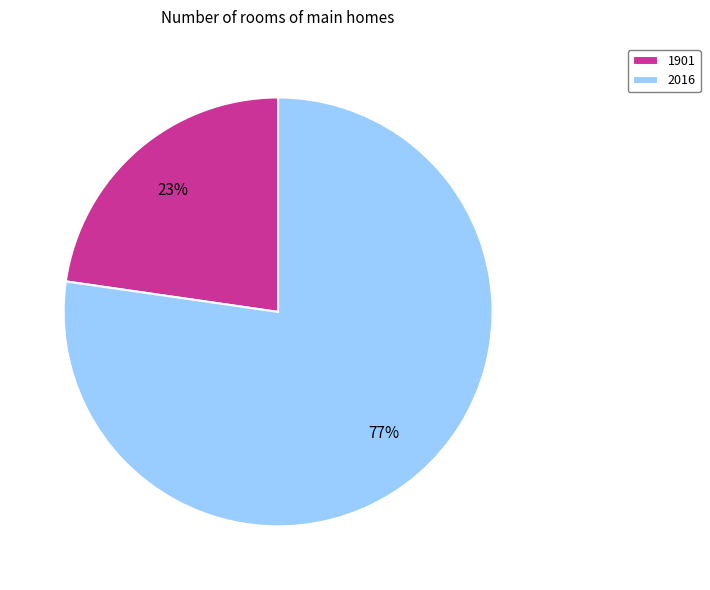

What is the largest slice in the pie chart?

2016